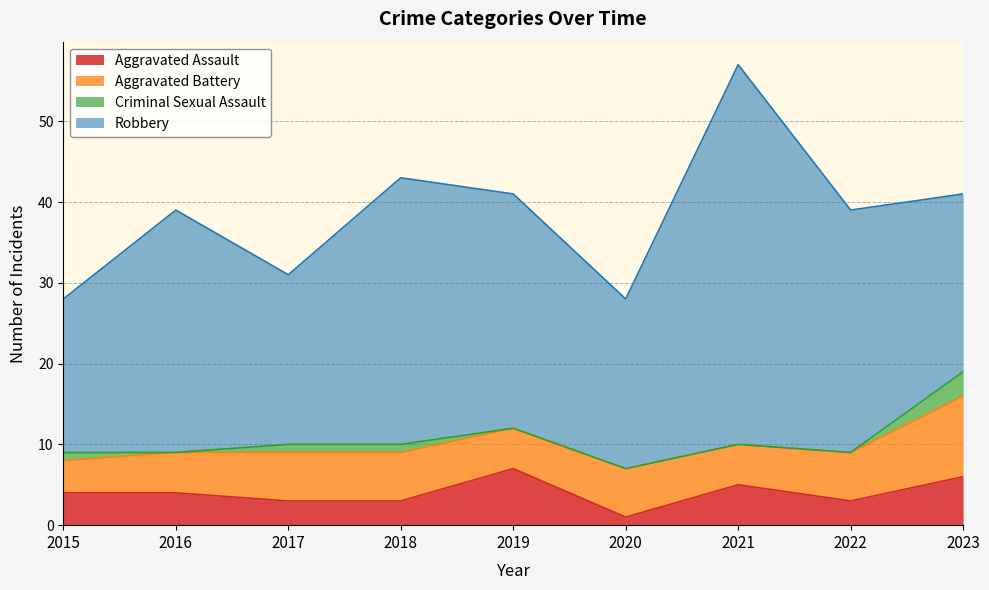

True or false: Criminal Sexual Assault and Aggravated Battery intersect in this chart.

False